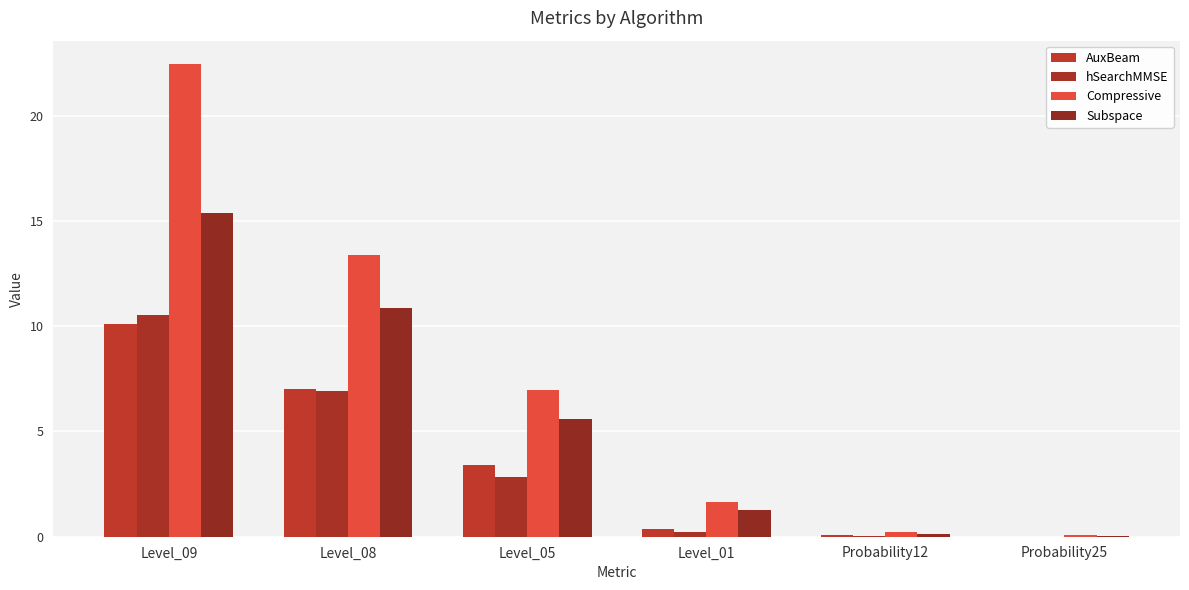

Are the bars grouped side by side (vs. stacked)?

Yes